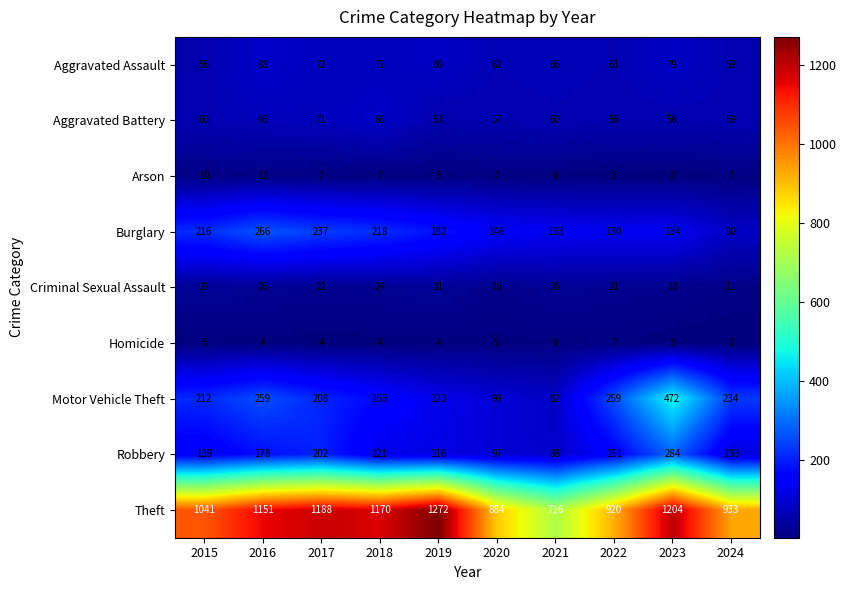

Rank the series by their maximum value, from highest to lowest.

Theft, Motor Vehicle Theft, Robbery, Burglary, Aggravated Assault, Aggravated Battery, Criminal Sexual Assault, Arson, Homicide